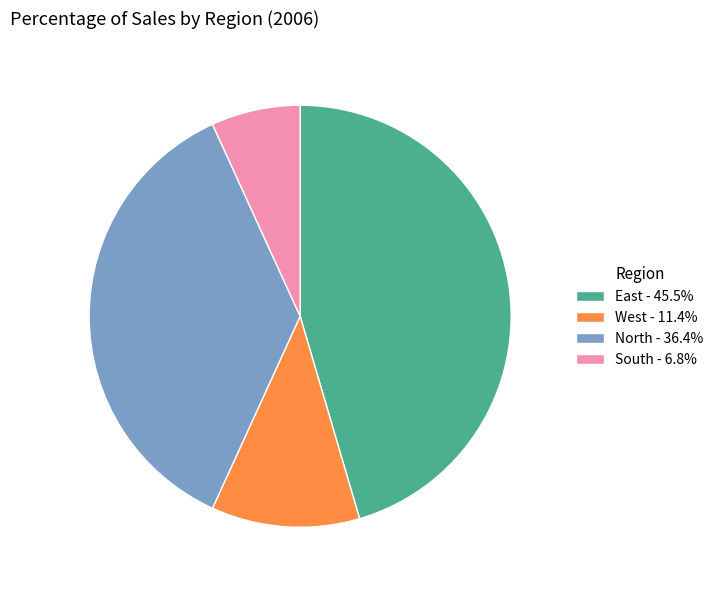

Is there a majority slice in this chart?

No